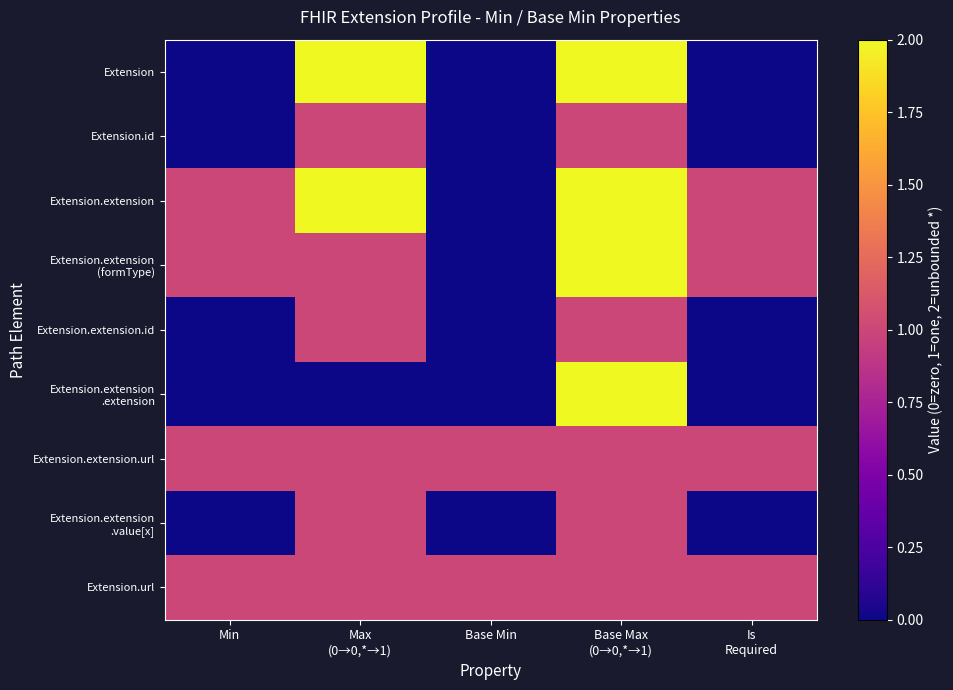

The value of Extension at Min is 1. True or false?

False